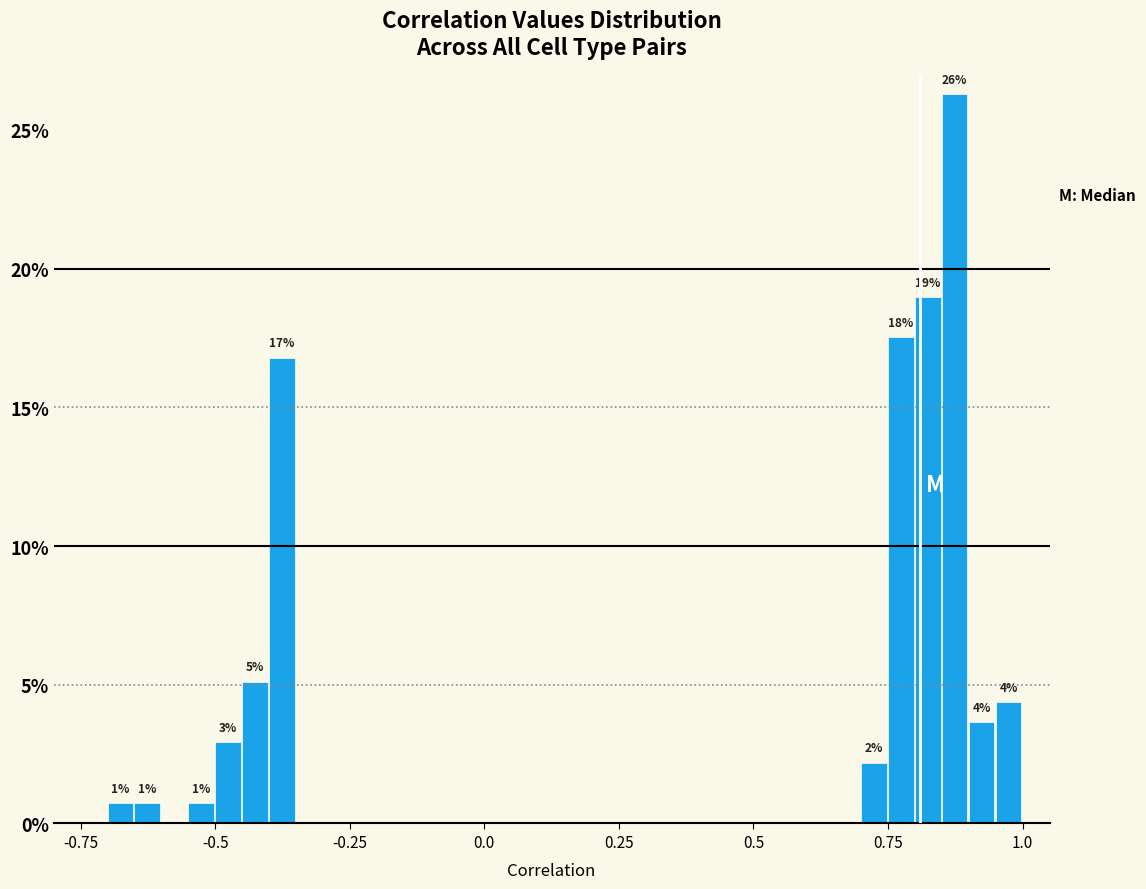

Read against the x-axis, roughly where is the centre of the tallest bar?

0.85